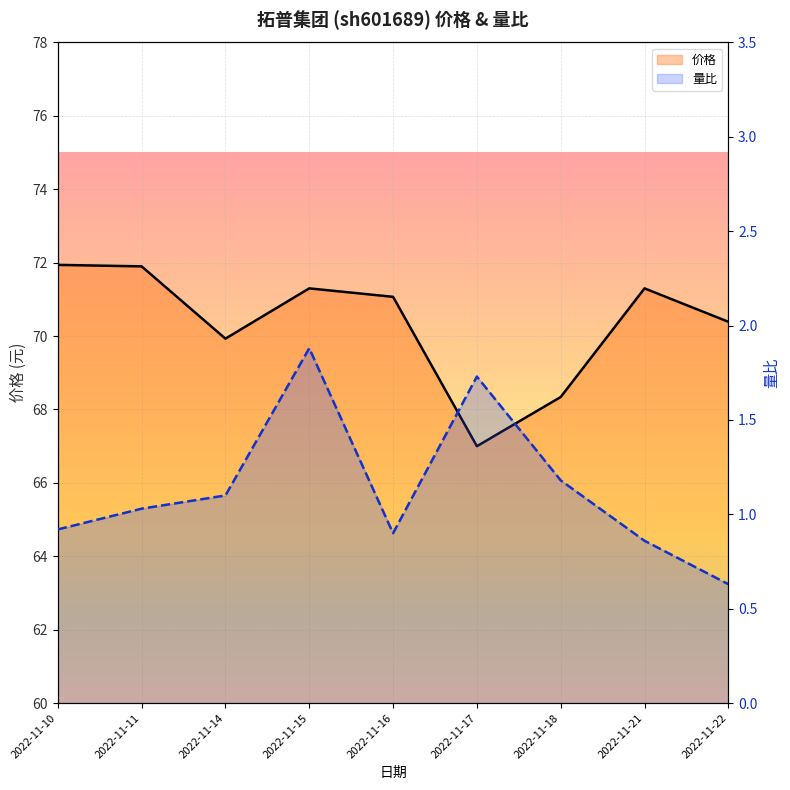

Where is the first local maximum for 量比?

2022-11-15